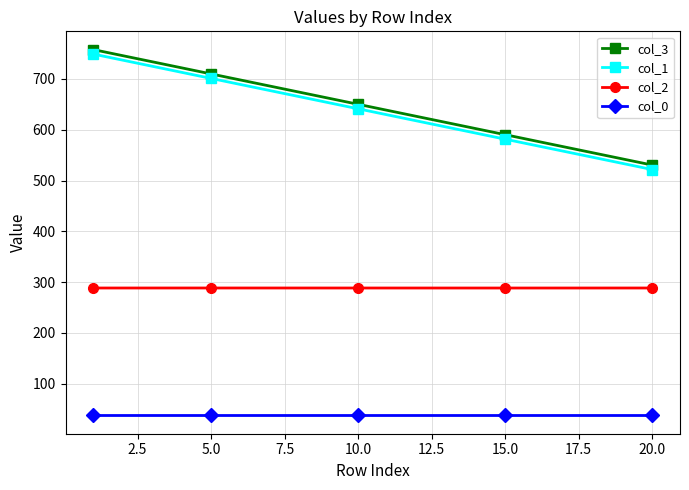

True or false: col_2 and col_1 cross at least once.

False